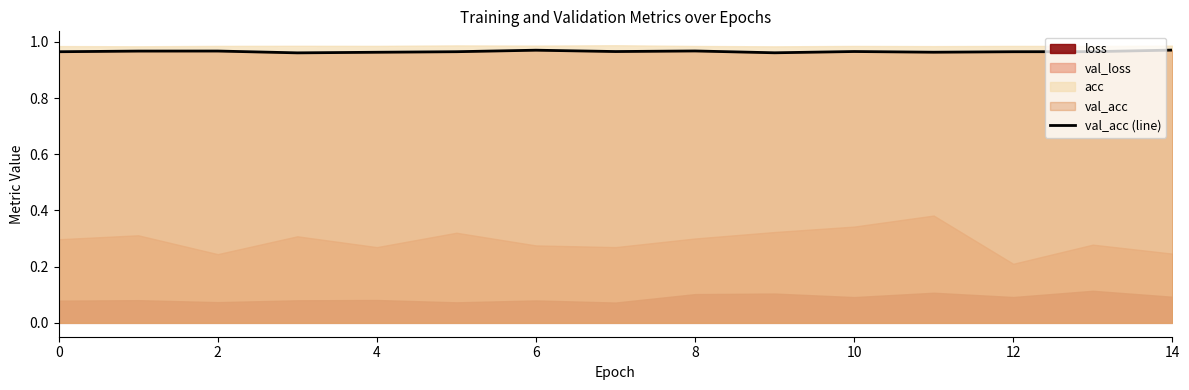

What is the sum of all values?

14.5